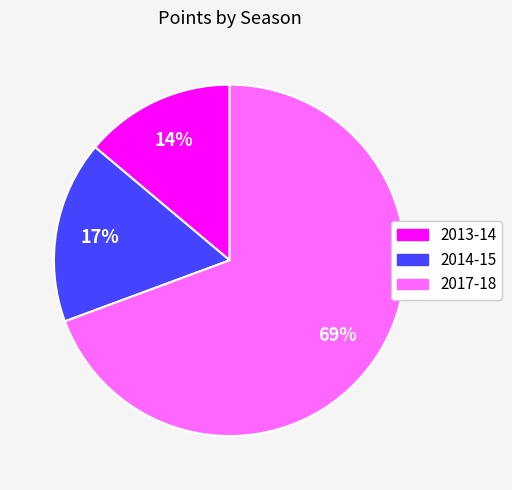

The 2013-14 slice represents 14% of the pie. True or false?

True